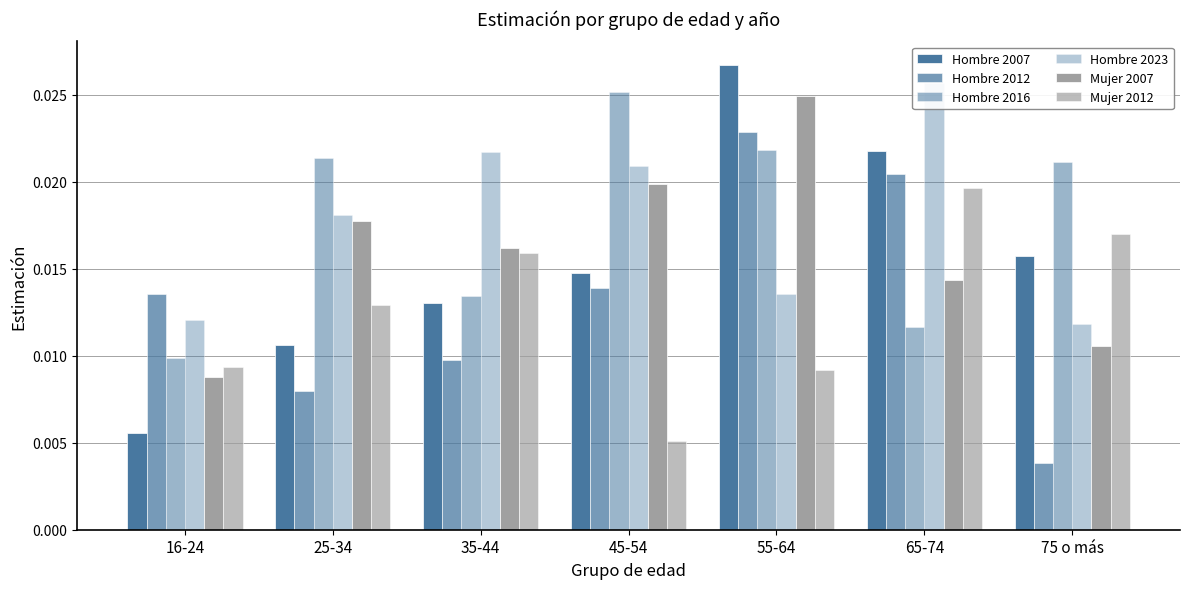

The Mujer 2012 series shows 0.0 at 75 o más. True or false?

False